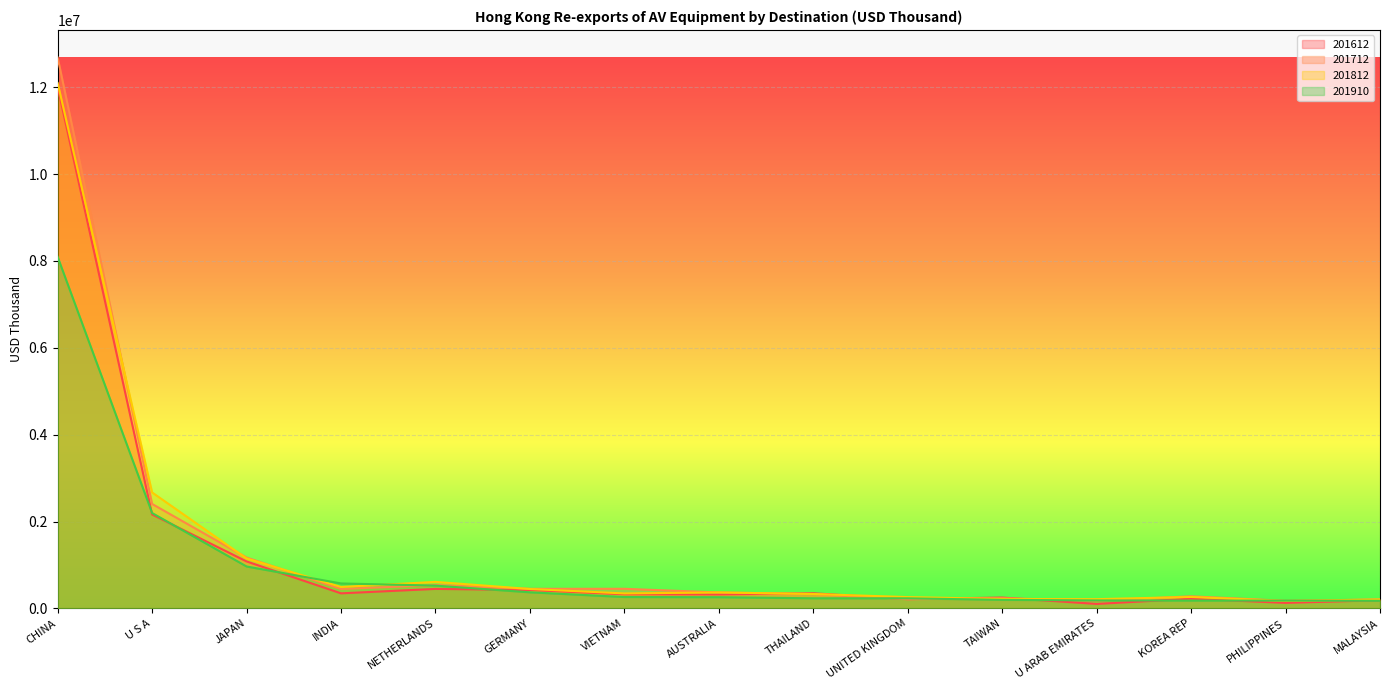

Is the value of 201612 at U S A greater than the value of 201712 at UNITED KINGDOM?

Yes